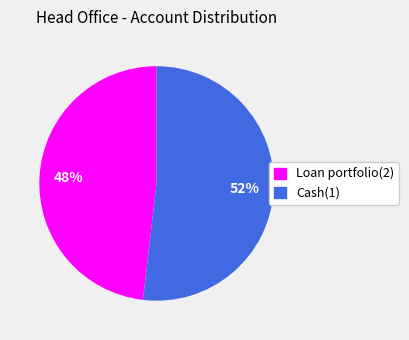

Which has a higher value, Cash(1) or Loan portfolio(2)?

Cash(1)